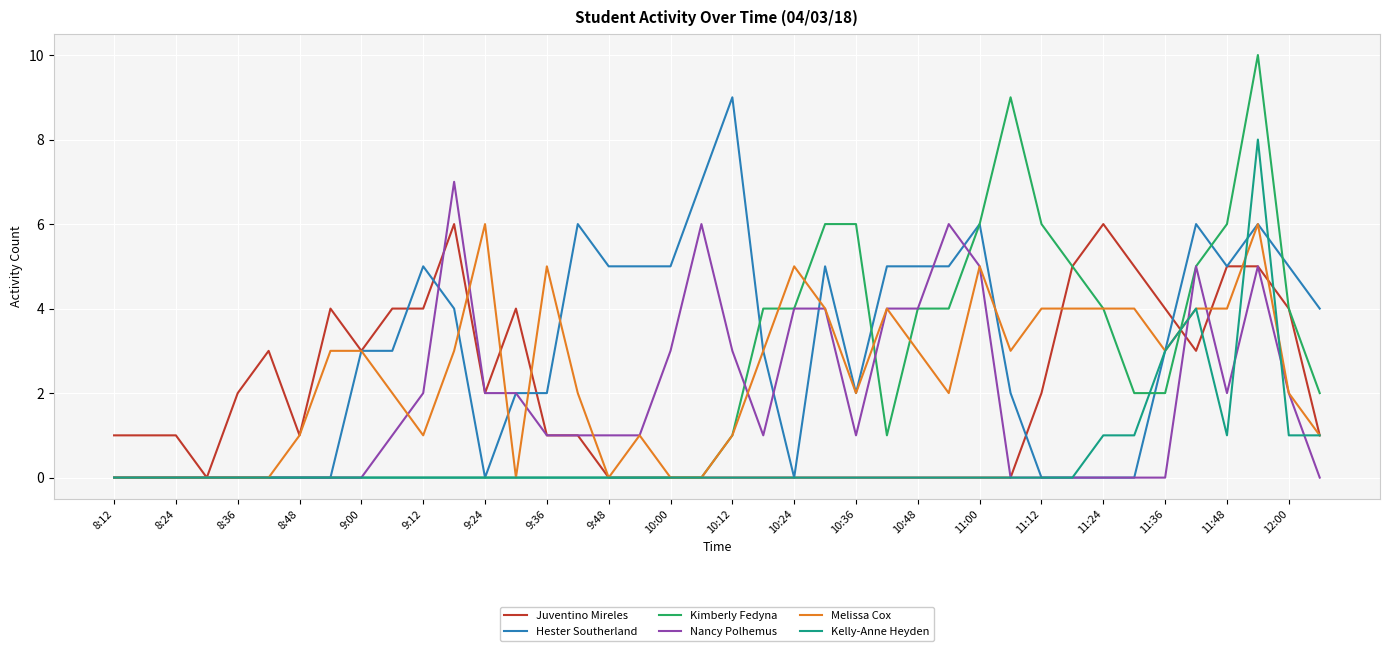

What is the greatest value displayed?

10